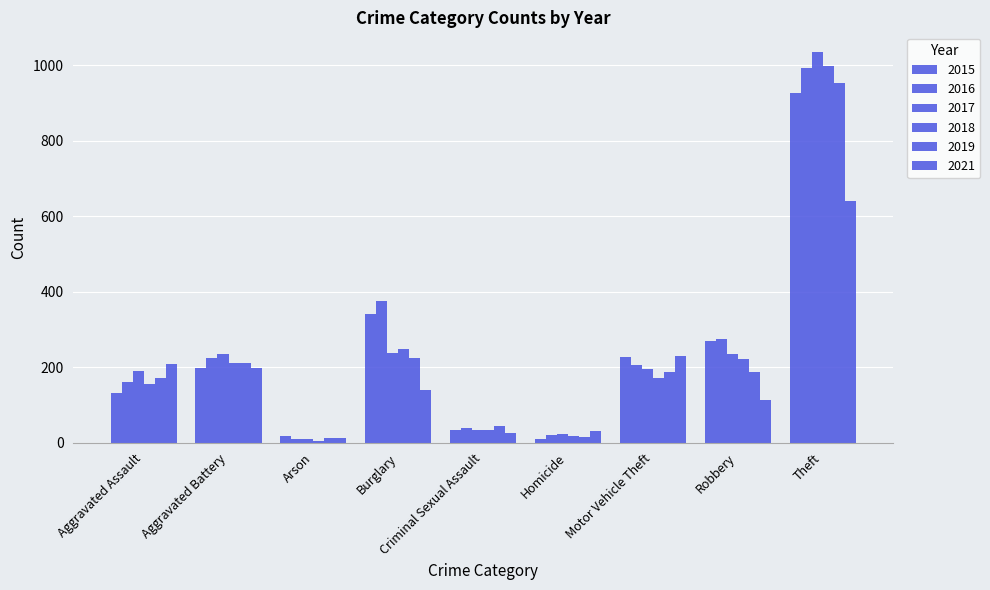

Reading left to right, extract all data points from this chart.

2015: Aggravated Assault=131	Aggravated Battery=197	Arson=18	Burglary=342	Criminal Sexual Assault=33	Homicide=9	Motor Vehicle Theft=227	Robbery=268	Theft=926
2016: Aggravated Assault=161	Aggravated Battery=225	Arson=9	Burglary=374	Criminal Sexual Assault=40	Homicide=19	Motor Vehicle Theft=206	Robbery=274	Theft=991
2017: Aggravated Assault=191	Aggravated Battery=234	Arson=10	Burglary=237	Criminal Sexual Assault=33	Homicide=23	Motor Vehicle Theft=196	Robbery=236	Theft=1035
2018: Aggravated Assault=156	Aggravated Battery=212	Arson=5	Burglary=247	Criminal Sexual Assault=34	Homicide=18	Motor Vehicle Theft=170	Robbery=221	Theft=997
2019: Aggravated Assault=172	Aggravated Battery=212	Arson=11	Burglary=223	Criminal Sexual Assault=45	Homicide=16	Motor Vehicle Theft=187	Robbery=186	Theft=953
2021: Aggravated Assault=209	Aggravated Battery=198	Arson=13	Burglary=139	Criminal Sexual Assault=26	Homicide=30	Motor Vehicle Theft=230	Robbery=114	Theft=639